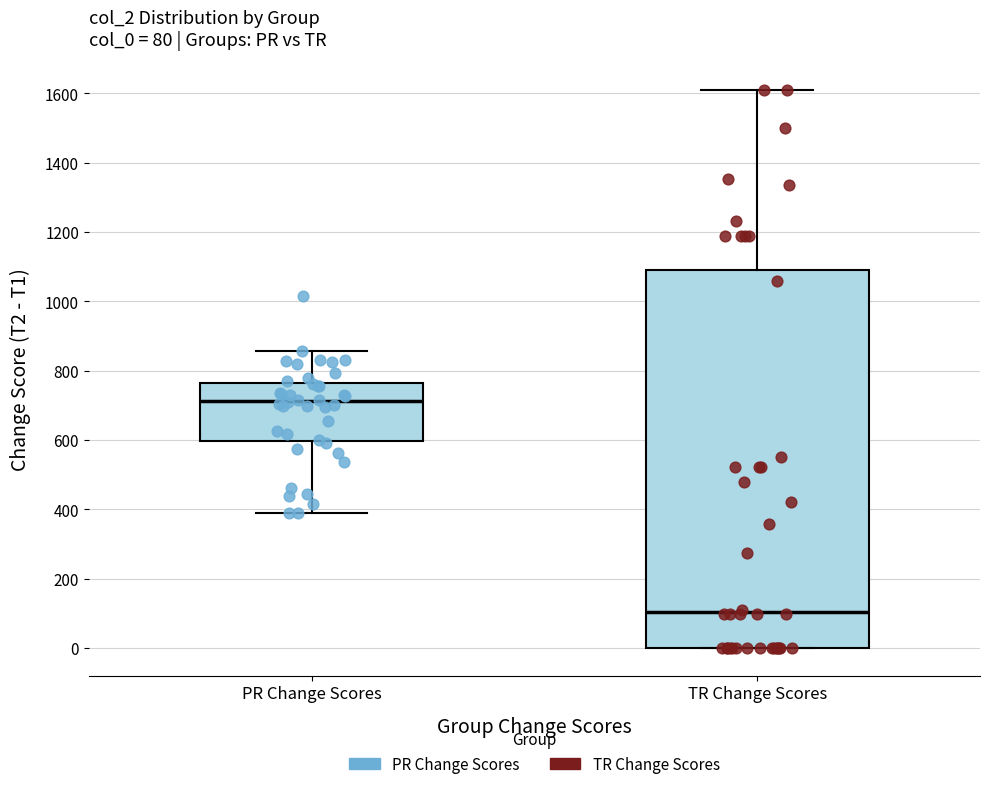

Which box is the tallest, from its lower edge to its upper edge?

TR Change Scores